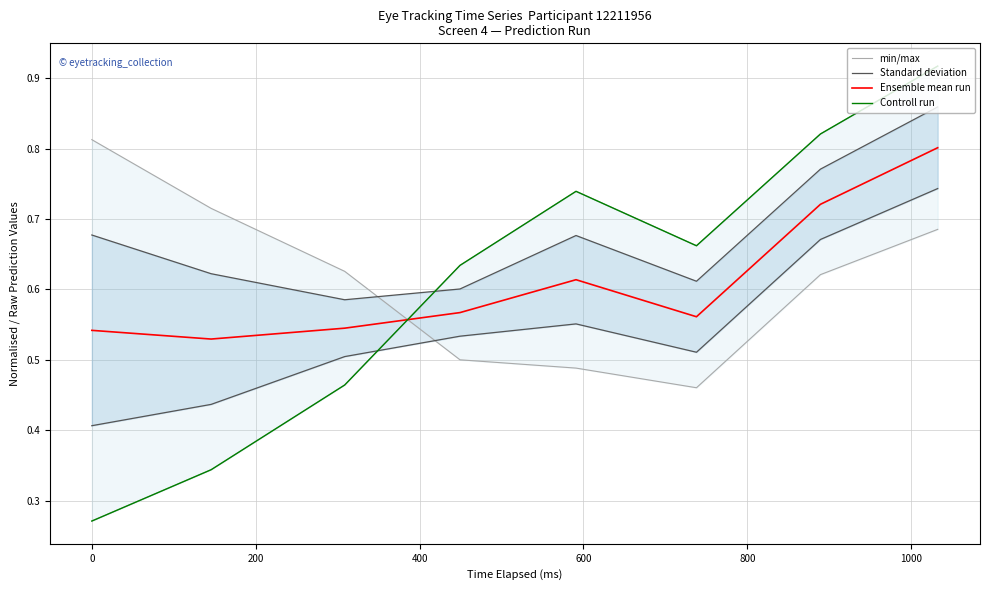

Which series has the largest total across all categories?

Standard deviation